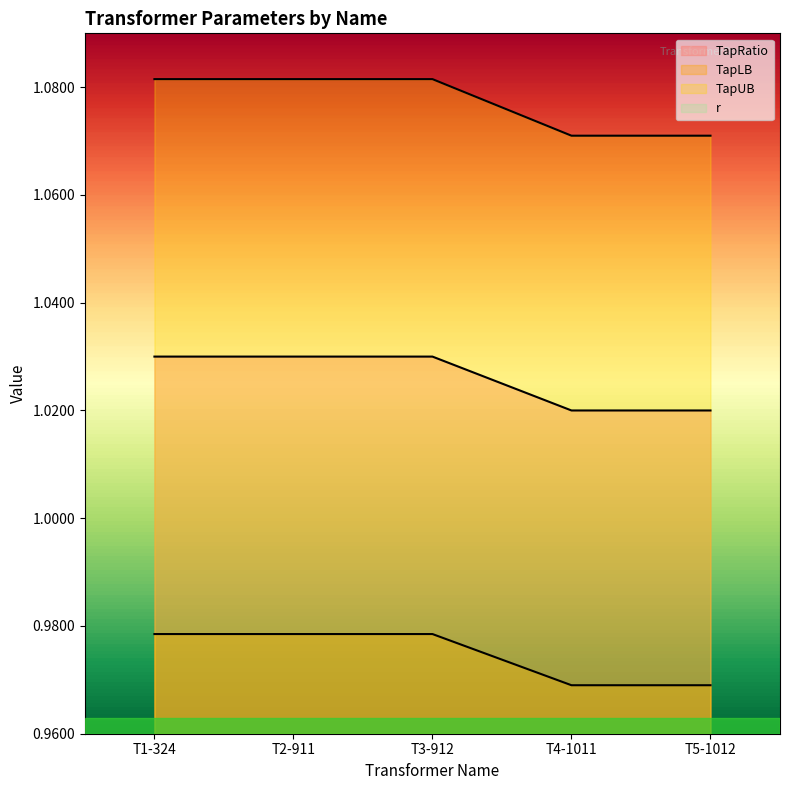

True or false: TapLB has a value of 1.0 at T5-1012.

True